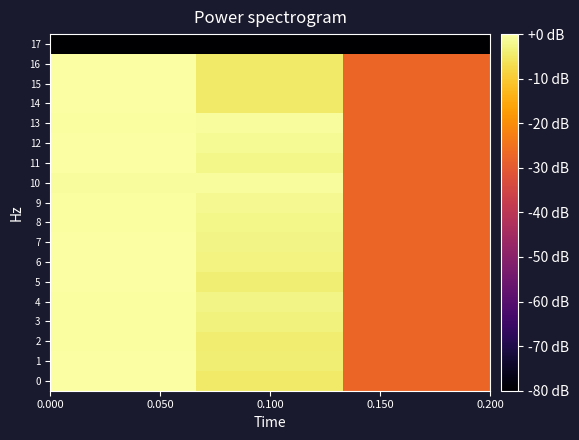

Reading left to right, transcribe all the data shown in this chart.

0: -0.0	-4.7	-27.4
1: -0.2	-4.0	-27.4
2: -0.4	-4.2	-27.4
3: -0.6	-3.4	-27.4
4: -0.4	-2.7	-27.4
5: -0.0	-3.9	-27.4
6: -0.0	-3.0	-27.4
7: -0.0	-2.5	-27.4
8: -0.4	-2.3	-27.4
9: -0.4	-1.6	-27.4
10: -0.8	-0.9	-27.4
11: -0.1	-2.3	-27.4
12: -0.1	-1.5	-27.4
13: -0.4	-0.8	-27.4
14: -0.1	-4.9	-27.4
15: -0.0	-4.9	-27.4
16: -0.2	-4.9	-27.4
17: -80.0	-80.0	-80.0